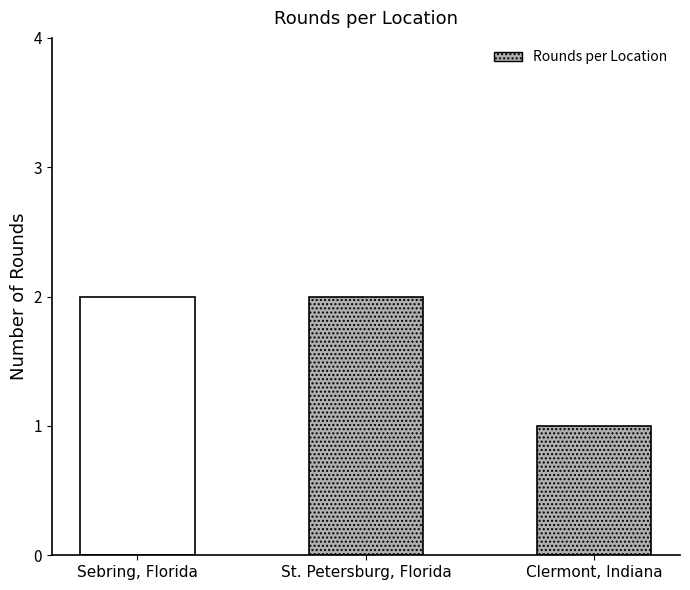

What is the ratio of the value at Clermont, Indiana to the value at St. Petersburg, Florida?

0.5